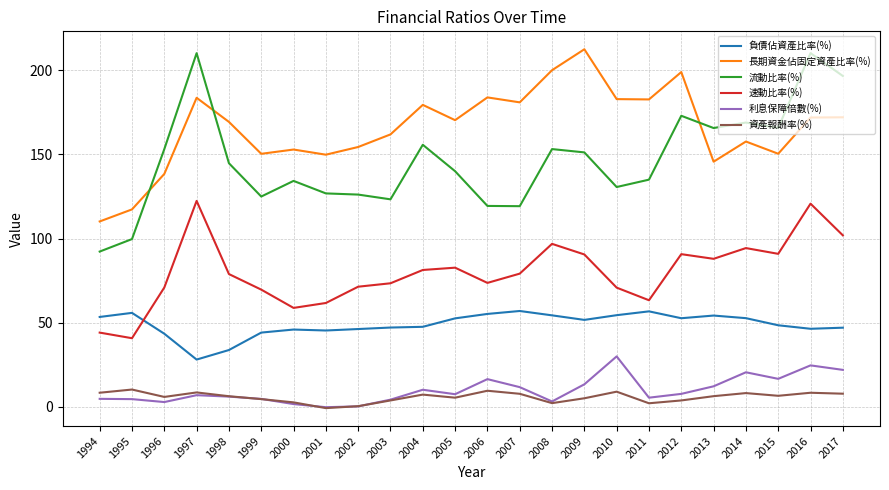

Which category has the lowest value in the 流動比率(%) series?

1994